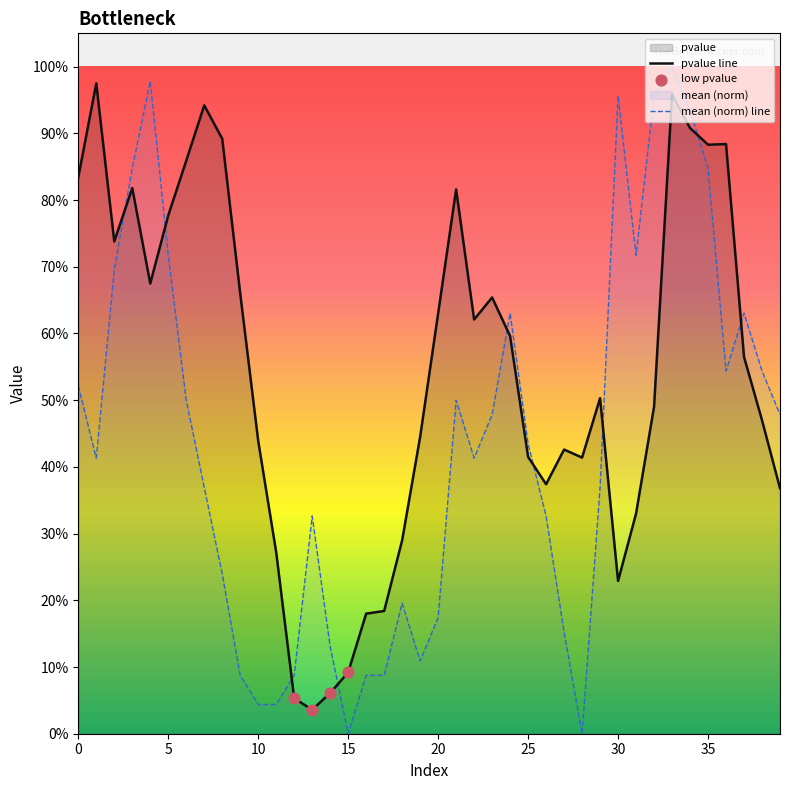

Which series reaches the minimum Y coordinate?

mean